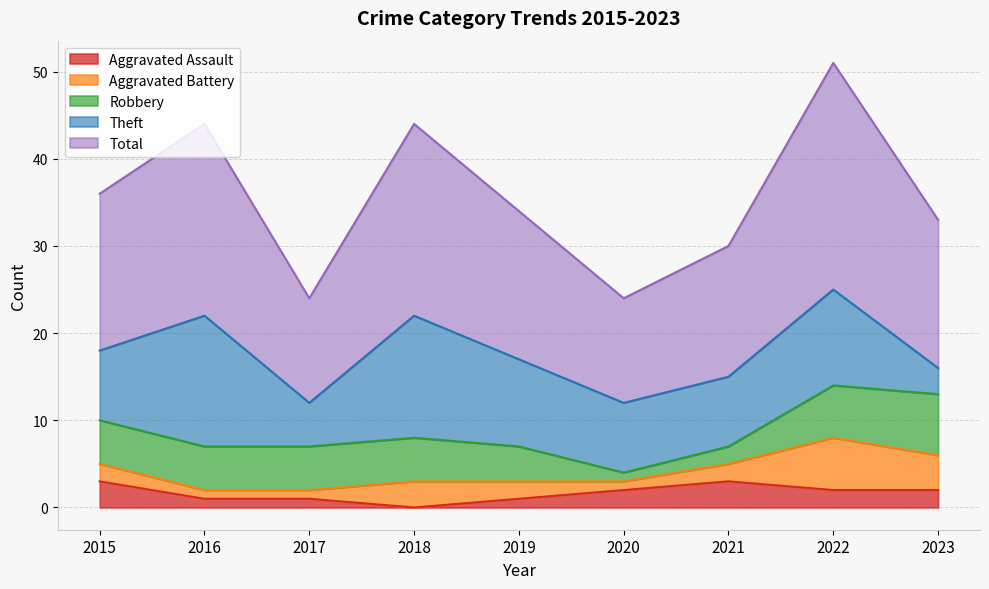

Rank the series at 2021 from lowest to highest value.

Aggravated Battery, Robbery, Aggravated Assault, Theft, Total